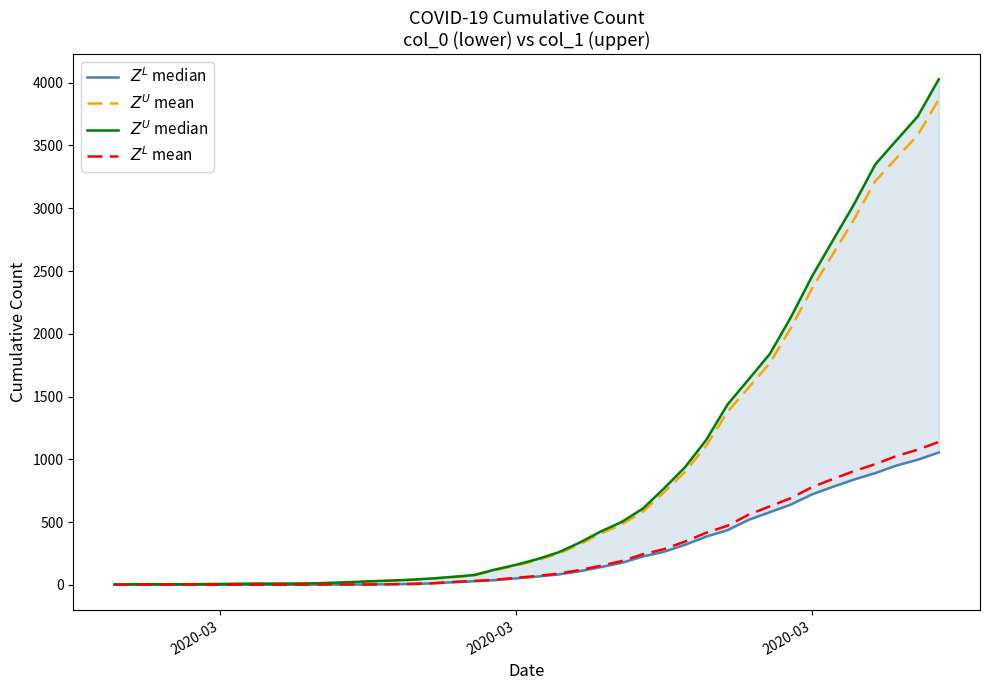

Which series has the largest total across all categories?

$Z^U$ median